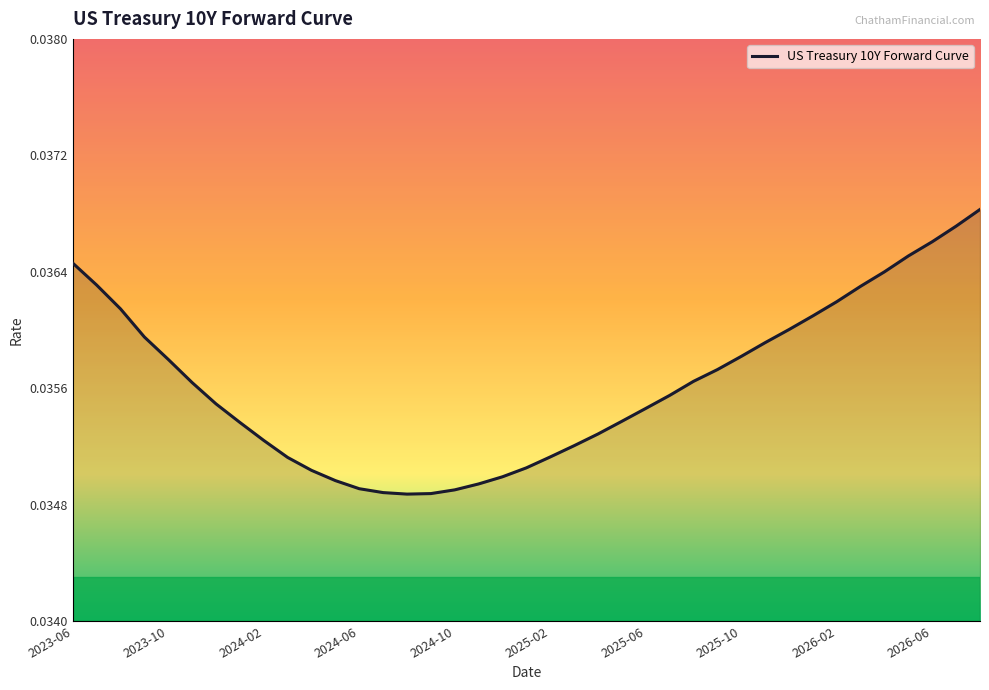

Where is the first local minimum?

2024-08-02